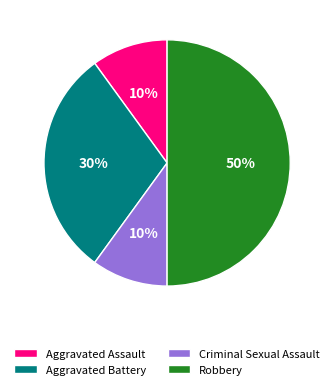

What percentage is the Robbery slice, to the nearest percent?

50%